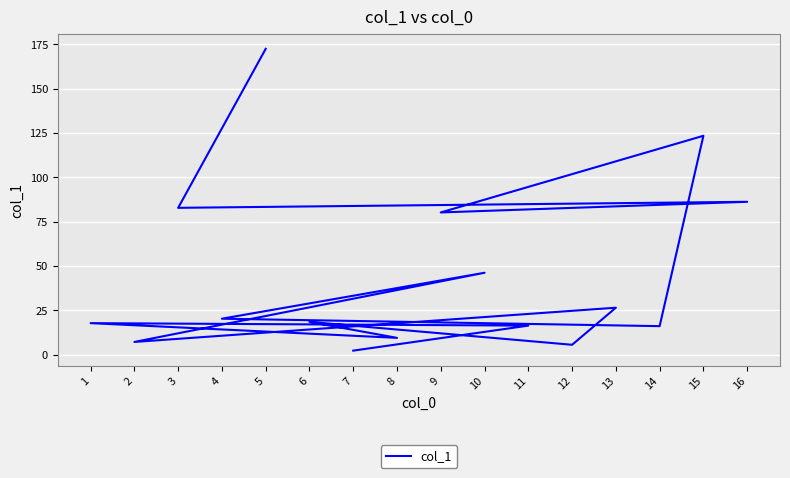

Between 3 and 5, which is larger?

5